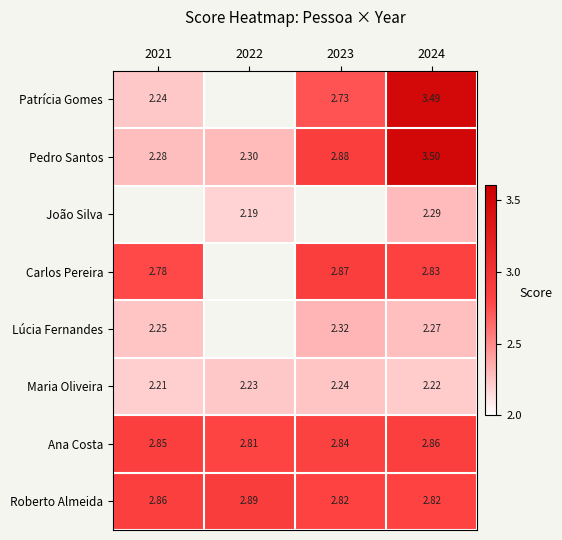

What value does the João Silva series have at 2022?

2.2